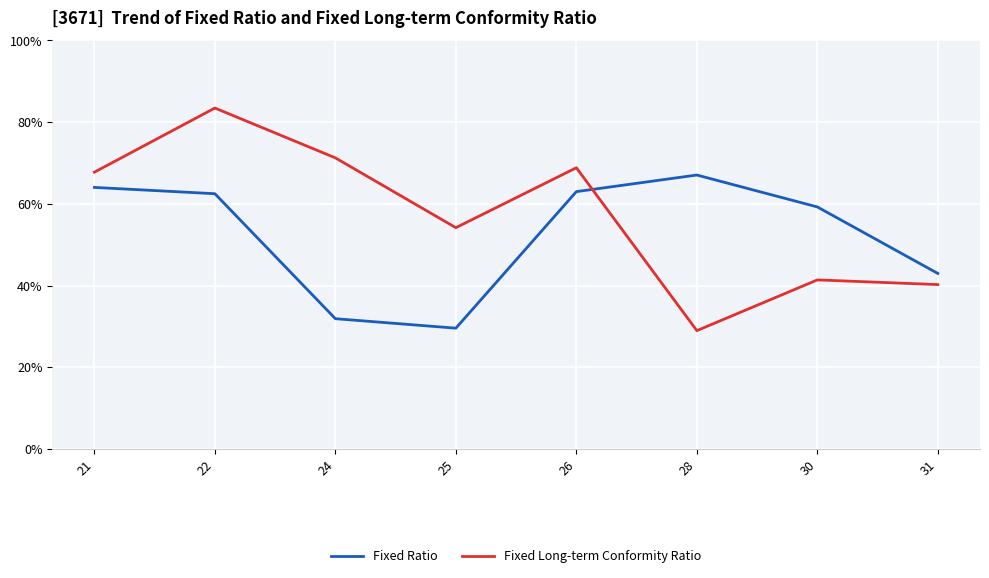

Reading right to left, transcribe all the data shown in this chart.

Fixed Ratio: 31=43.0	30=59.2	28=67.1	26=63.0	25=29.6	24=31.9	22=62.5	21=64.0
Fixed Long-term Conformity Ratio: 31=40.2	30=41.4	28=29.0	26=68.8	25=54.2	24=71.3	22=83.5	21=67.7